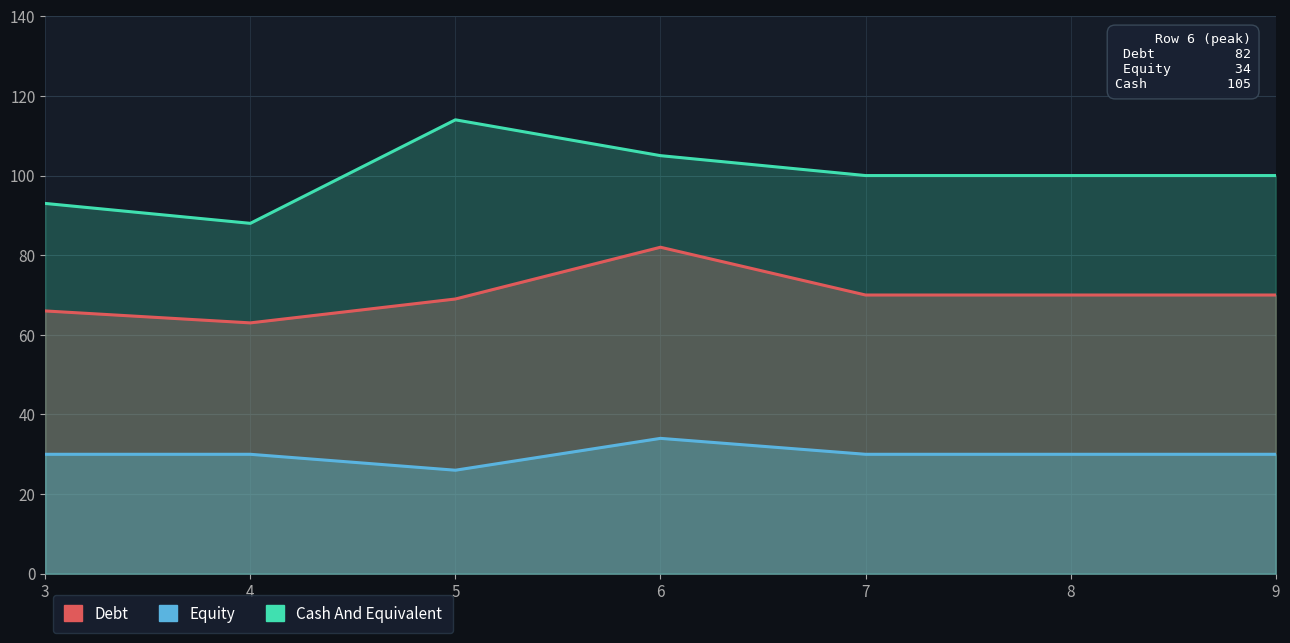

How many data points in Cash And Equivalent are less than 100?

2